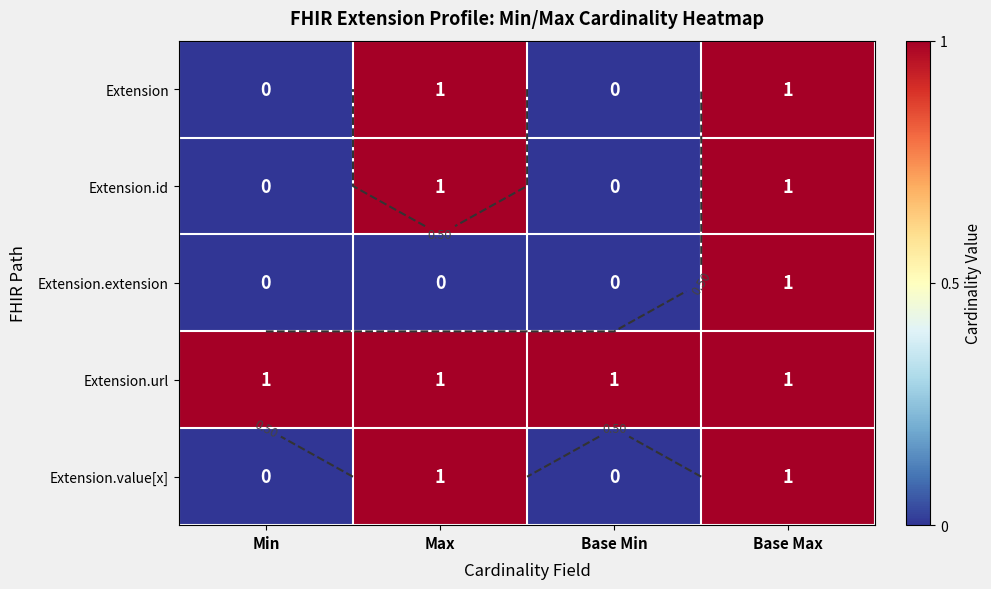

What is the sum of the Extension.extension values at Min and Base Max?

1